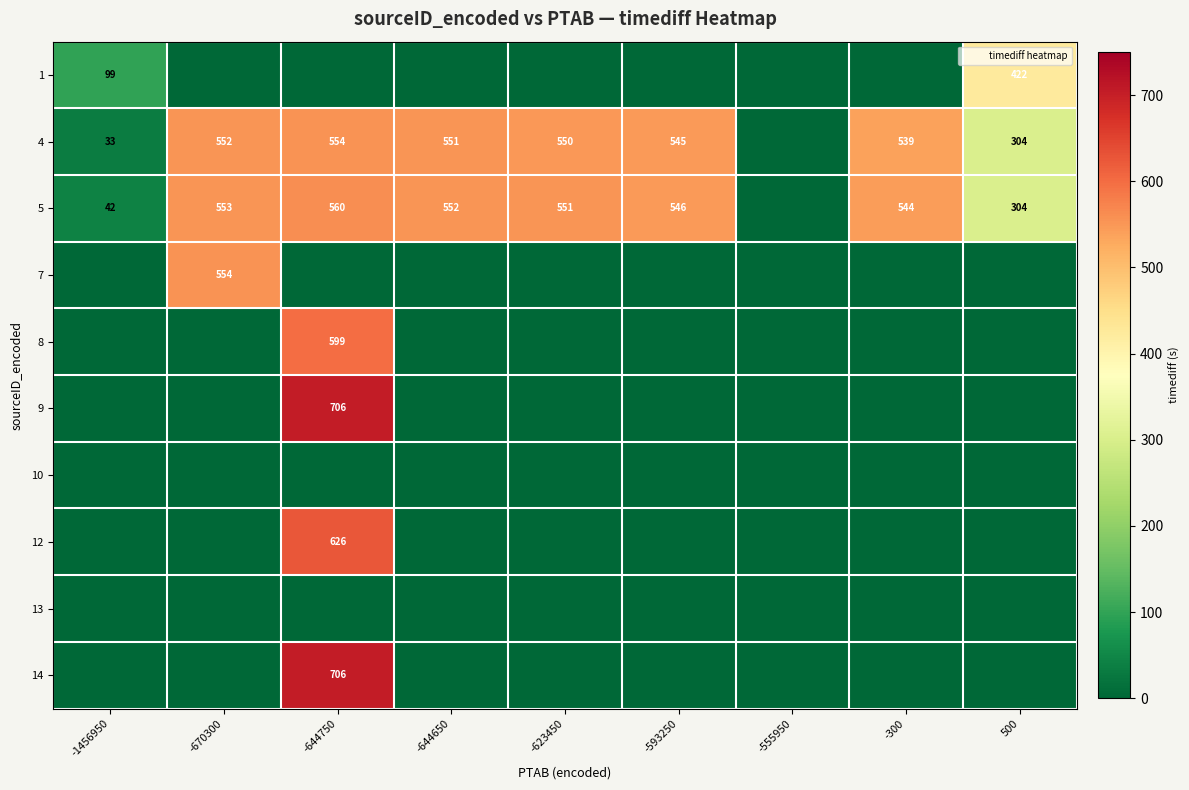

How many positive values does the 9 series have?

1